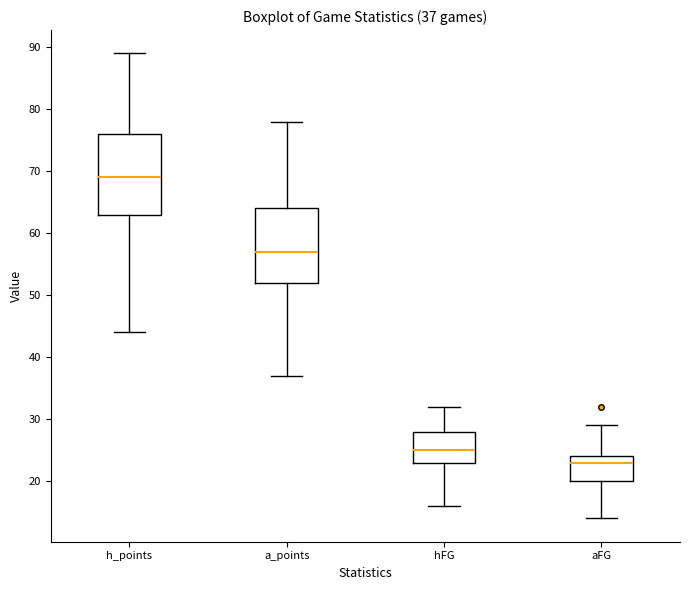

Which box is the tallest, from its lower edge to its upper edge?

h_points